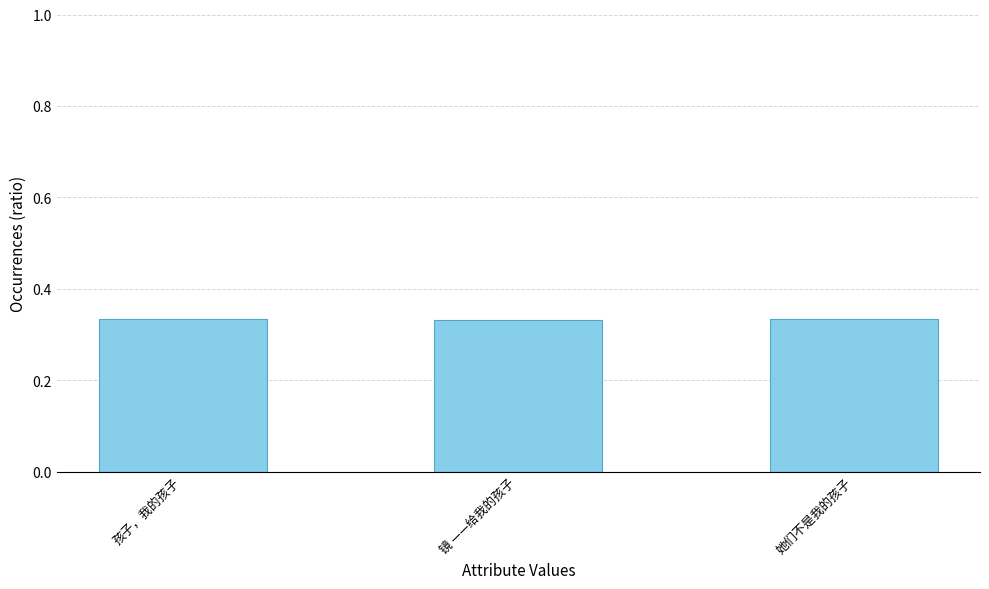

How many values are between 0 and 1?

3